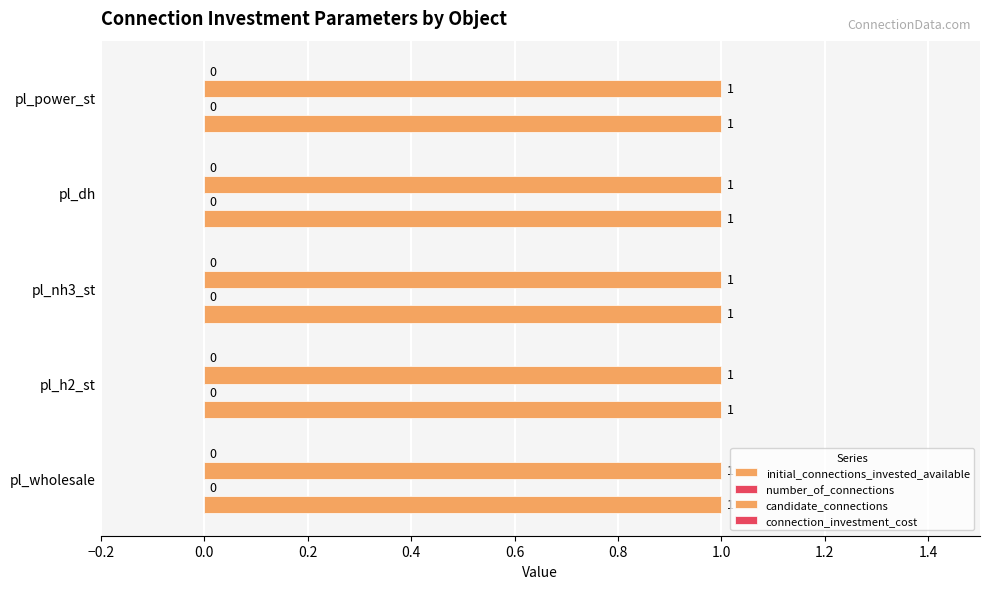

Rank the series by their maximum value, from lowest to highest.

number_of_connections, connection_investment_cost, initial_connections_invested_available, candidate_connections